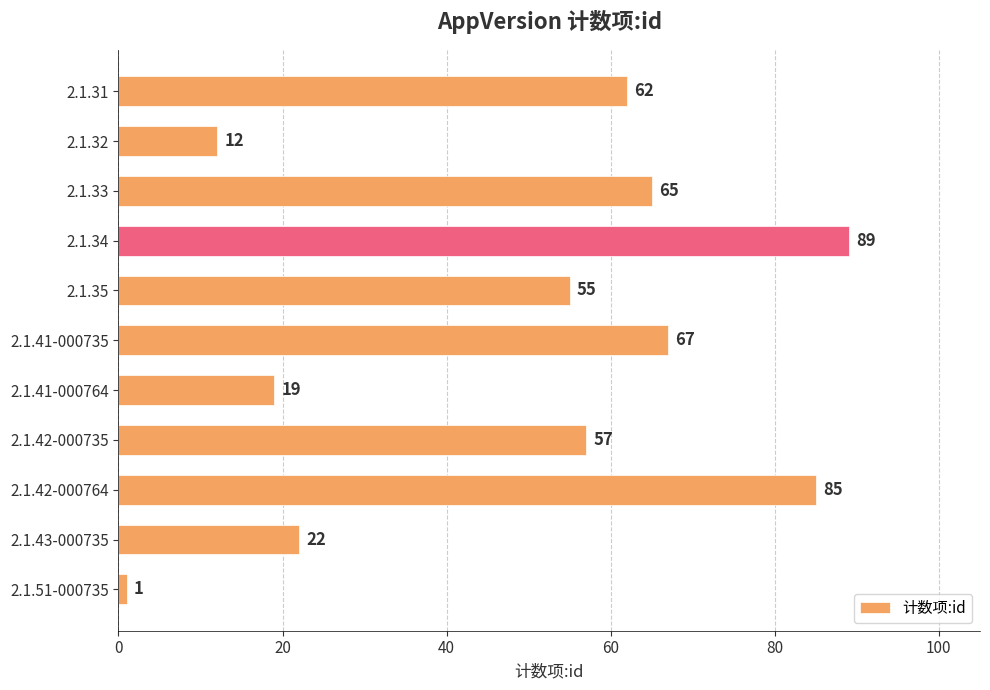

What is the greatest value displayed?

89